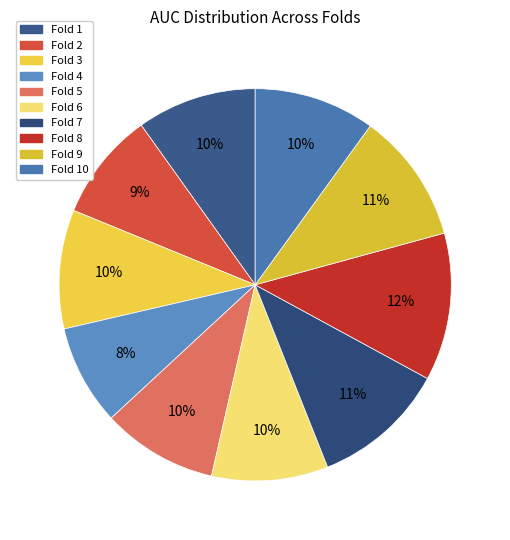

How many segments does this pie chart have?

10